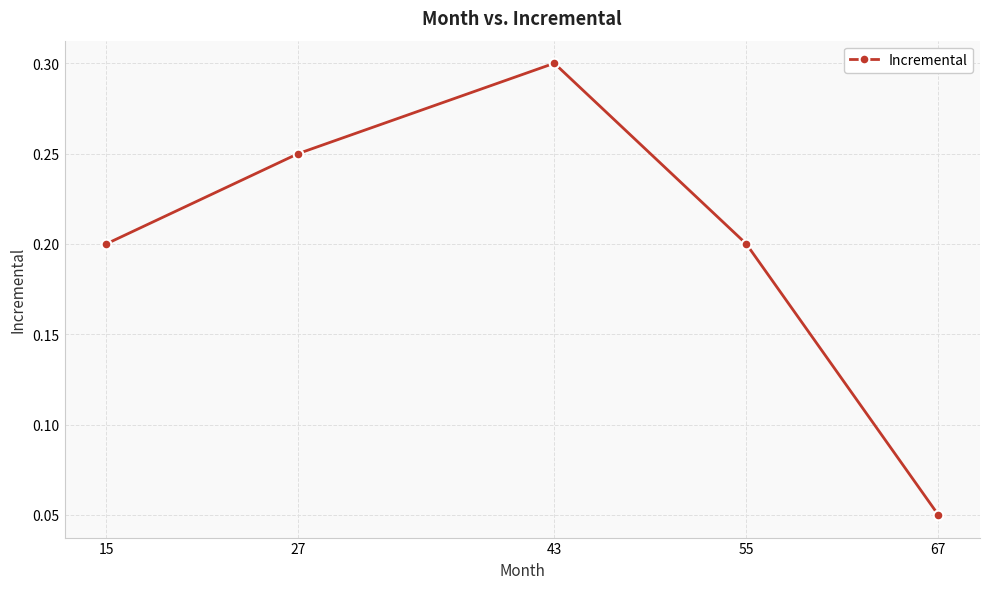

Is it true that the value at 43 is 0.5?

False